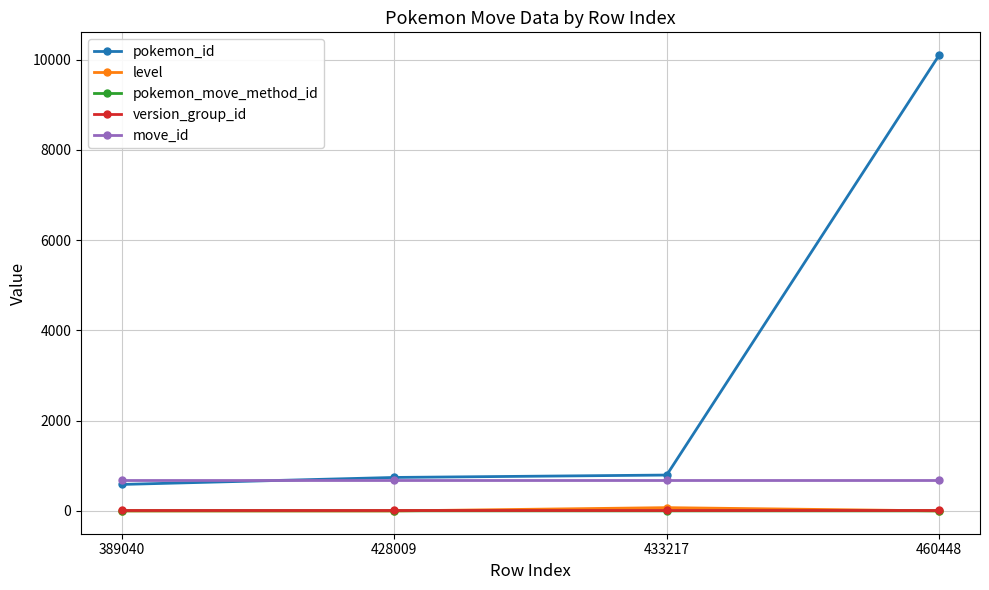

What is the value of the move_id point at the 1st from the left?

683